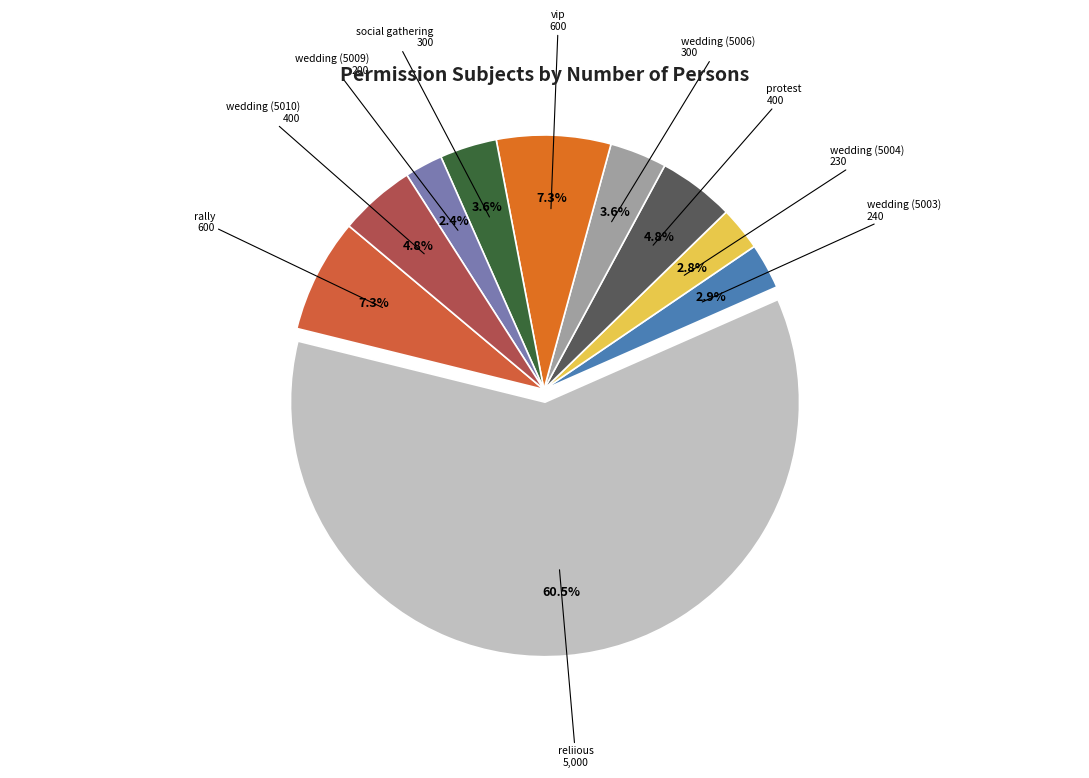

To the nearest percent, what is the average slice percentage?

10%